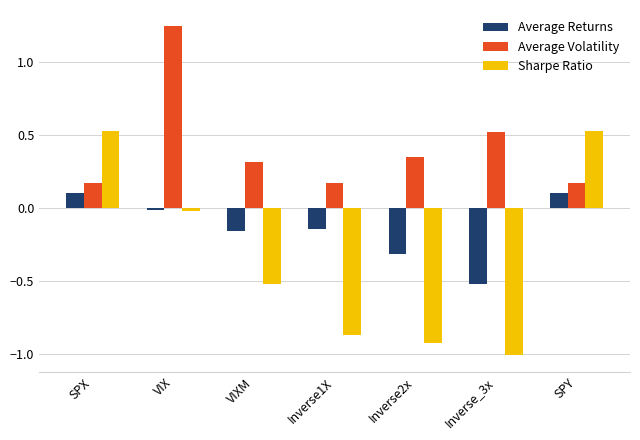

Is the value of Sharpe Ratio at VIX greater than the value of Average Volatility at SPX?

No